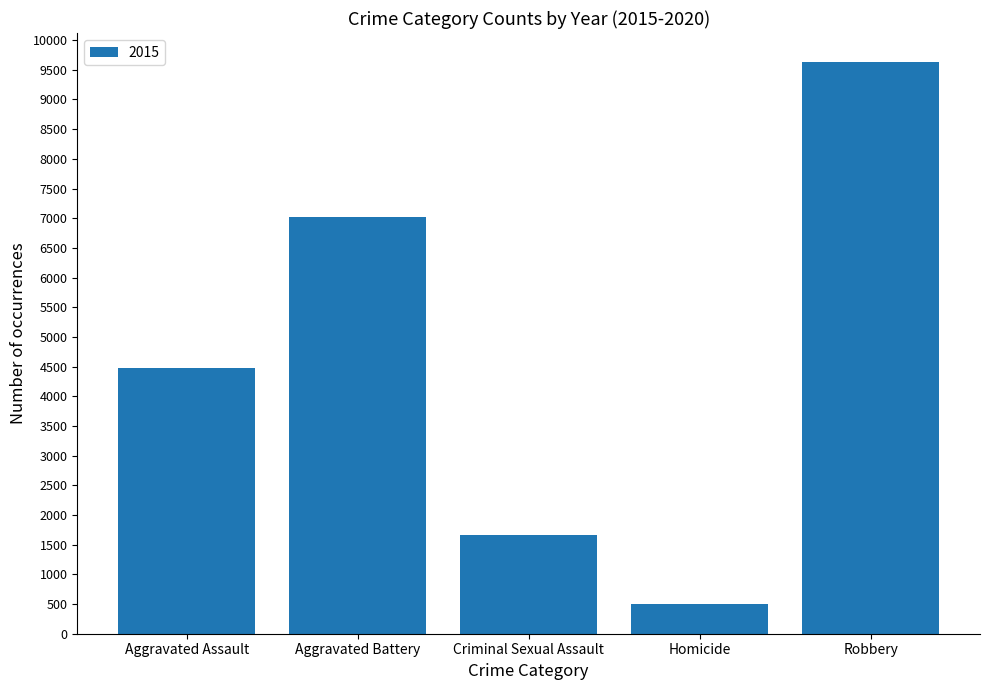

What position from the right is Robbery?

1